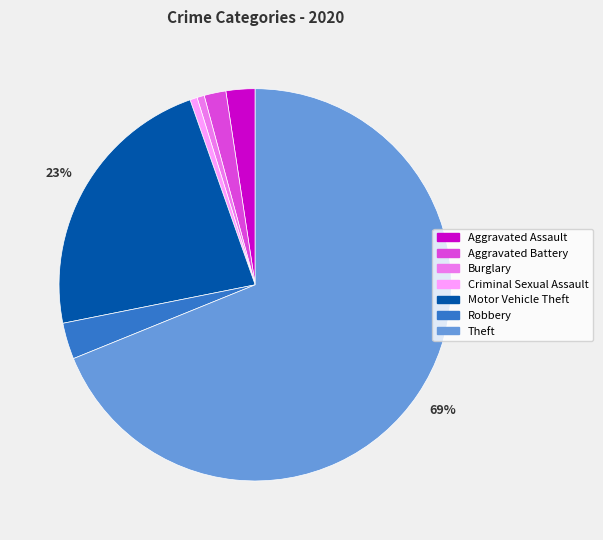

Combined, do Robbery and Burglary account for over 50%?

No